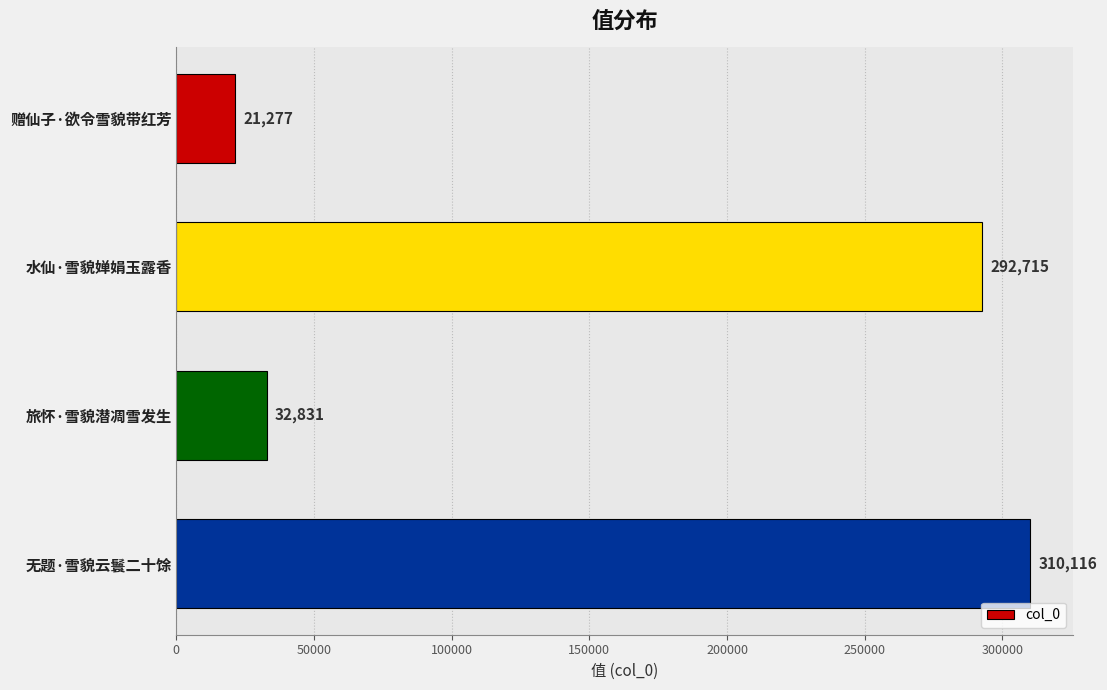

What is the value of the 3rd bar from the top?

32831